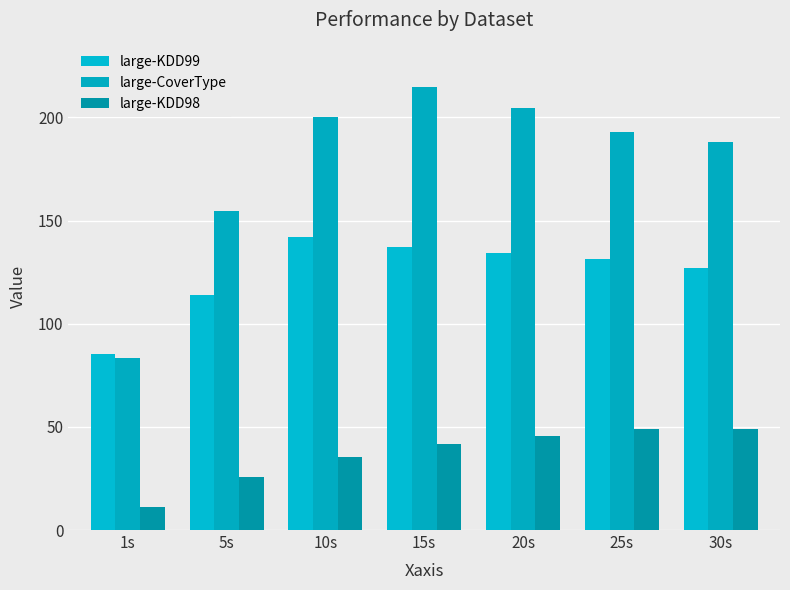

Reading left to right, list all the values displayed in this chart.

large-KDD99: 1s=85.4	5s=113.7	10s=142.2	15s=137.3	20s=134.3	25s=131.3	30s=127.2
large-CoverType: 1s=83.6	5s=154.7	10s=200.3	15s=214.7	20s=204.6	25s=193.0	30s=187.9
large-KDD98: 1s=11.0	5s=25.5	10s=35.4	15s=41.7	20s=45.6	25s=49.1	30s=48.8